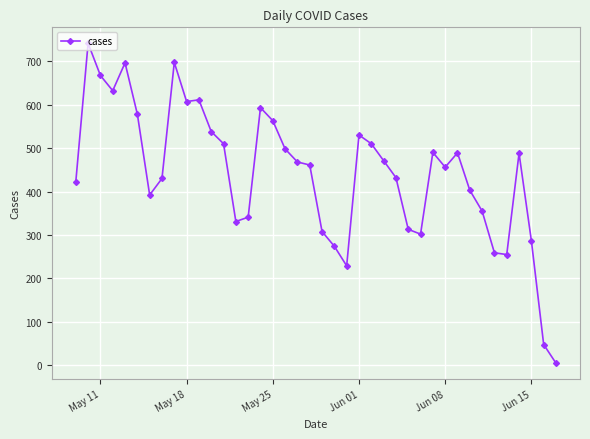

What is the sum of all values?

17680